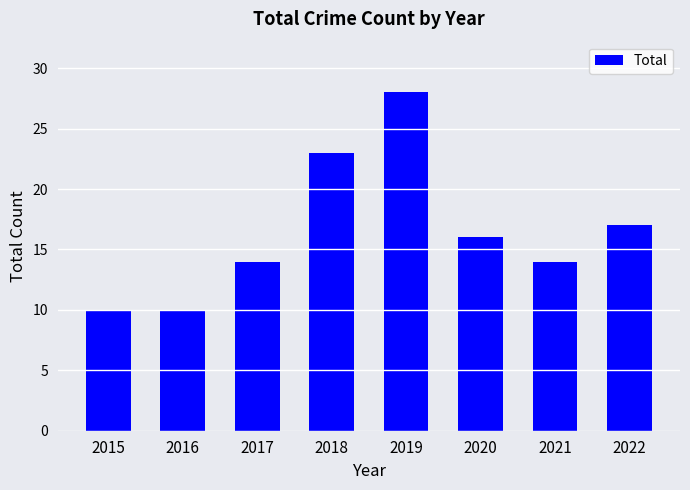

Is it true that the value at 2016 is 6?

False